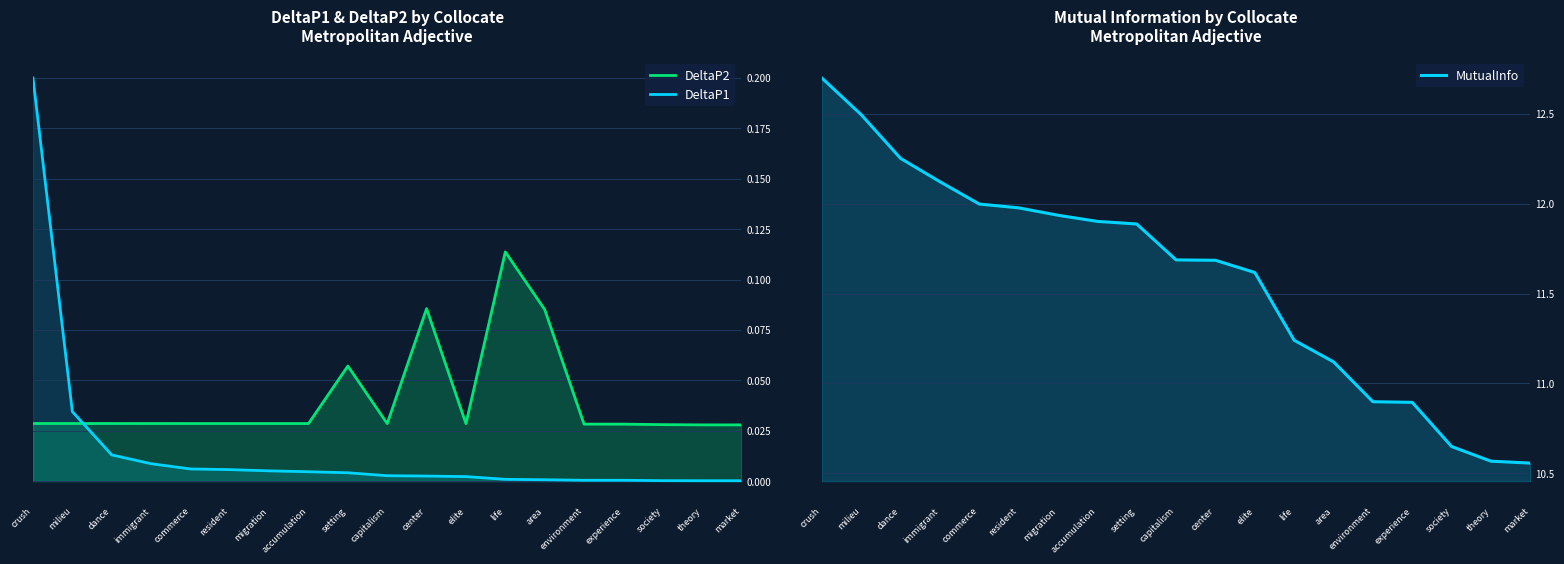

List the labels in order of MutualInfo value, smallest first.

market, theory, society, experience, environment, area, life, elite, center, capitalism, setting, accumulation, migration, resident, commerce, immigrant, dance, milieu, crush